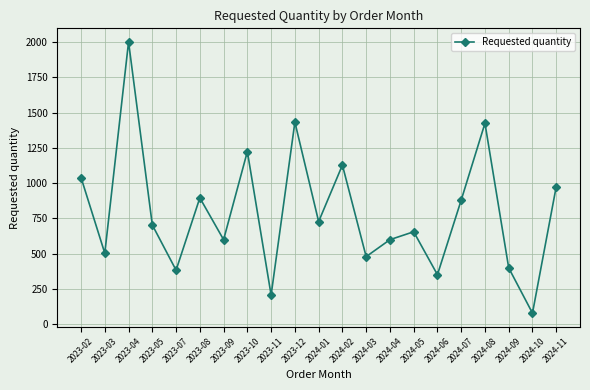

At which category does the chart reach its minimum across all series?

2024-10